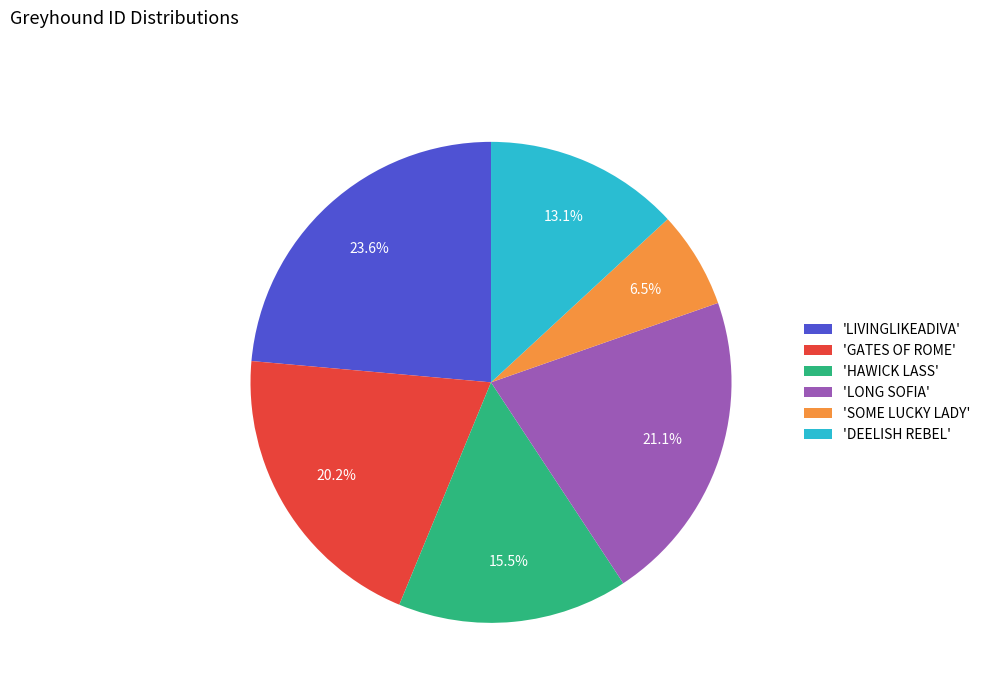

Is the sum of 'GATES OF ROME' and 'HAWICK LASS' greater than half?

No